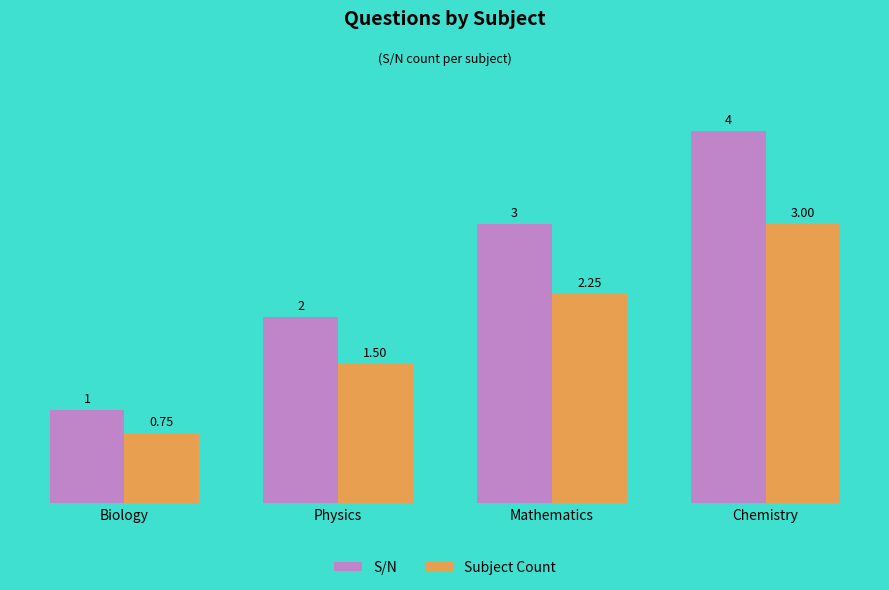

Which series has the widest spread of values?

S/N